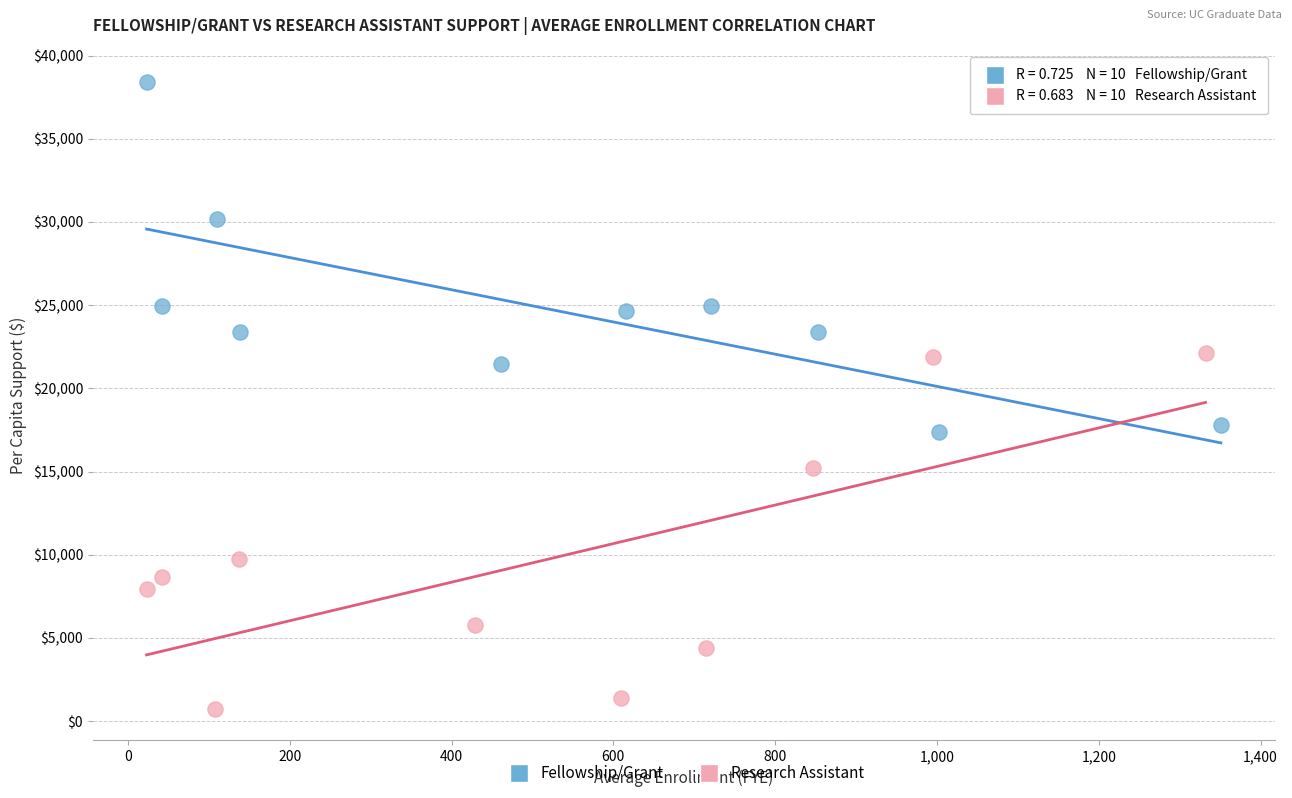

What are all the series names shown in the legend?

Fellowship/Grant, Research Assistant